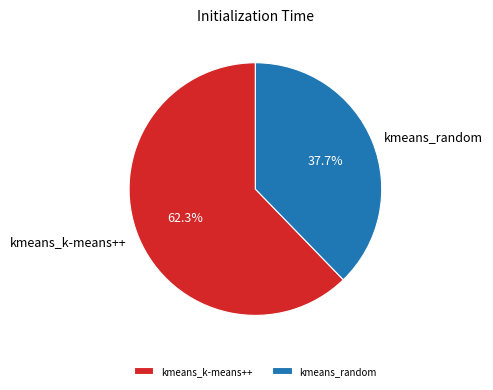

Between kmeans_random and kmeans_k-means++, which is larger?

kmeans_k-means++